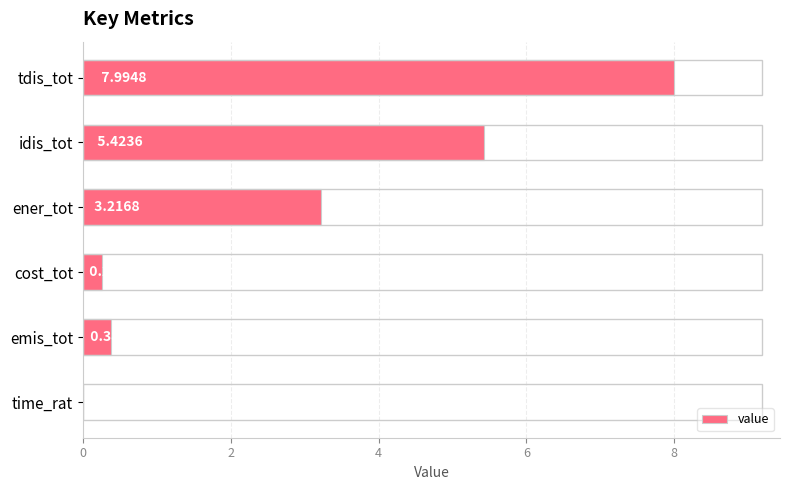

Where is the data nearest to the value 3?

ener_tot